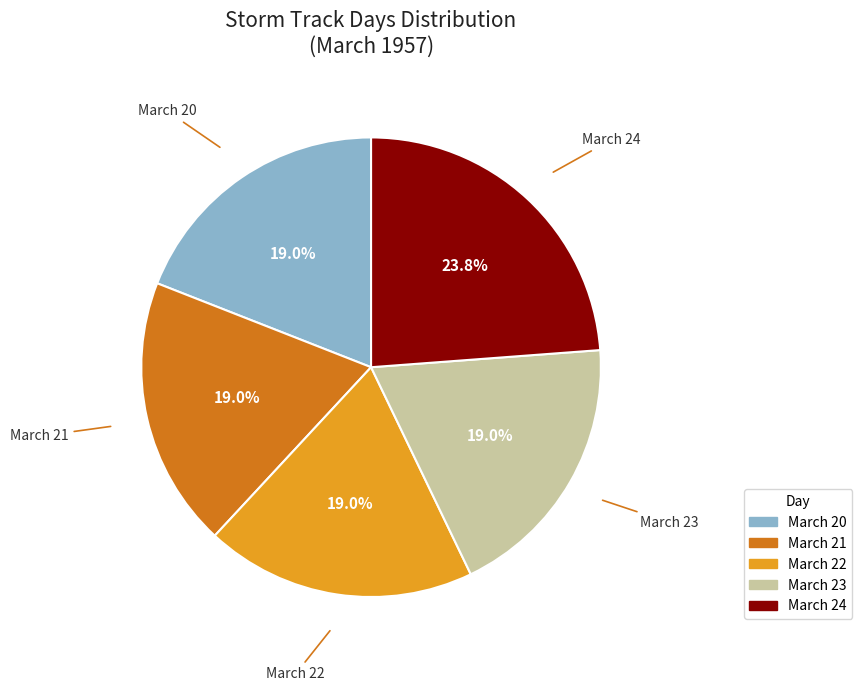

Is there any slice that represents more than half of the pie?

No